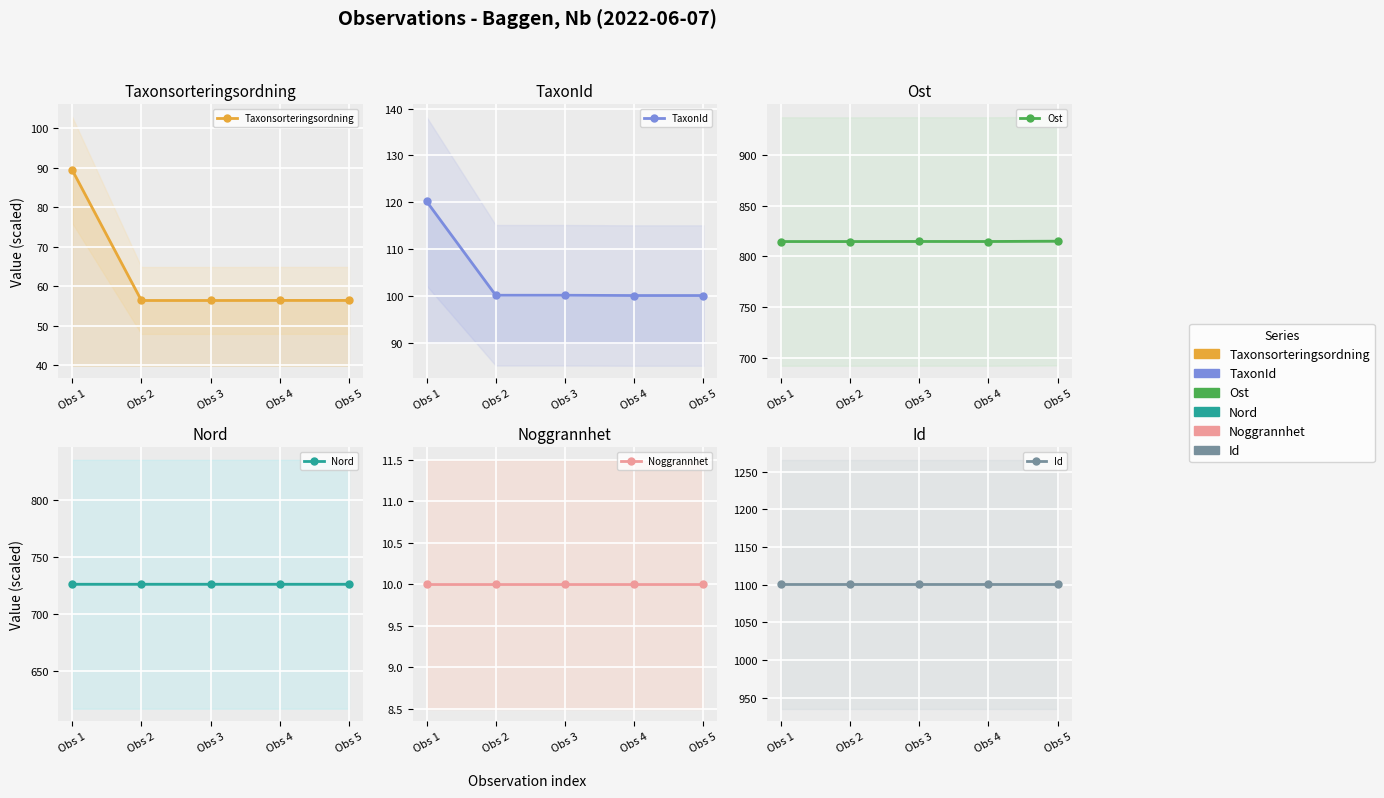

Is it true that TaxonId equals 211.8 at Obs 1?

False